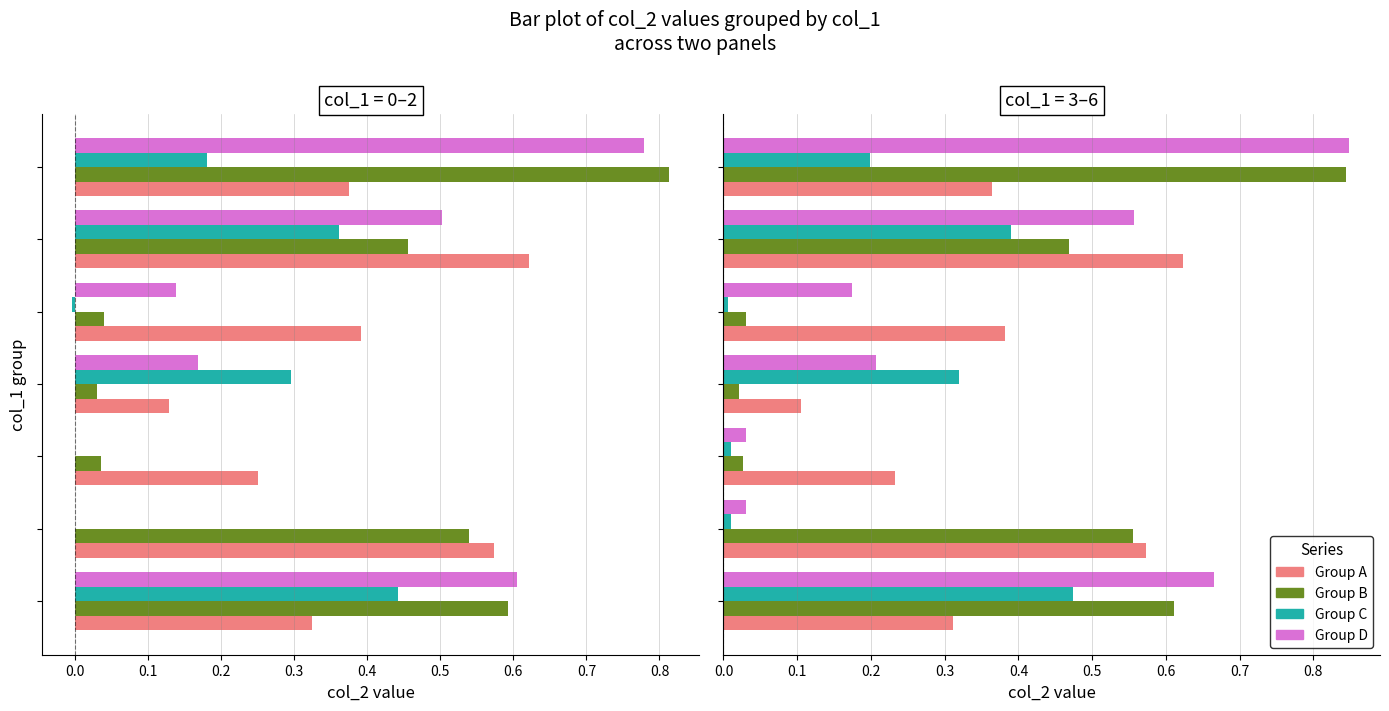

Rank the series at 0.5 from lowest to highest value.

Group C, Group A, Group B, Group D